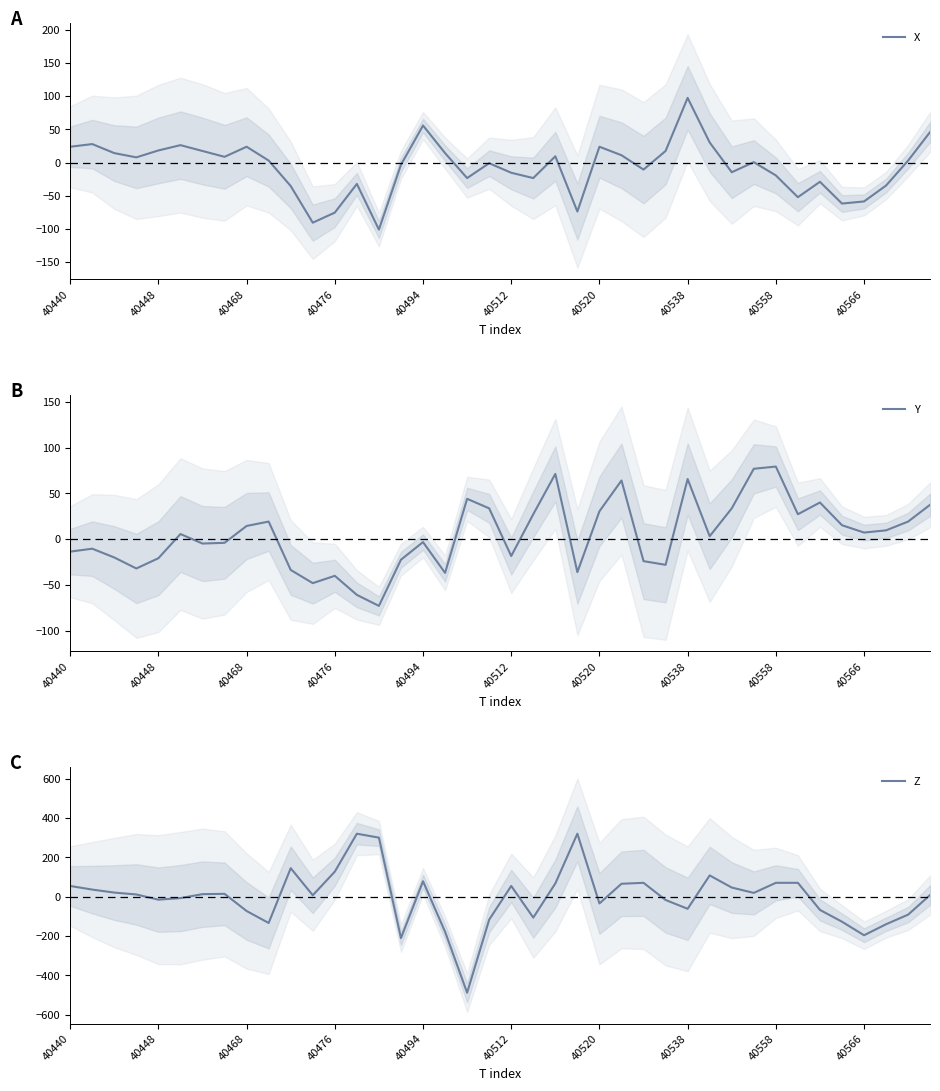

Is it true that X equals 24.0 at 40520?

True